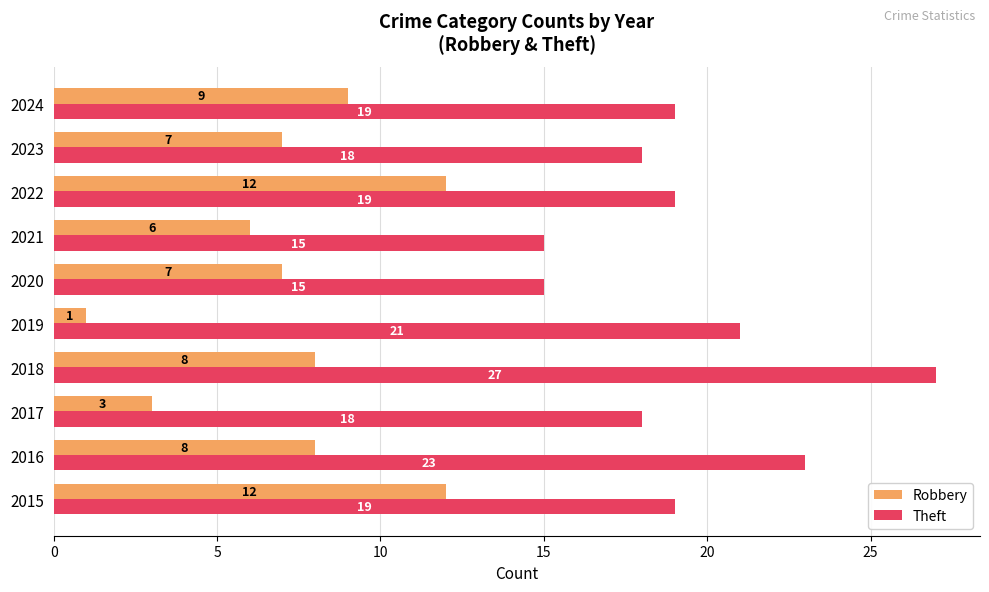

Which label corresponds to the largest value in the chart?

2018